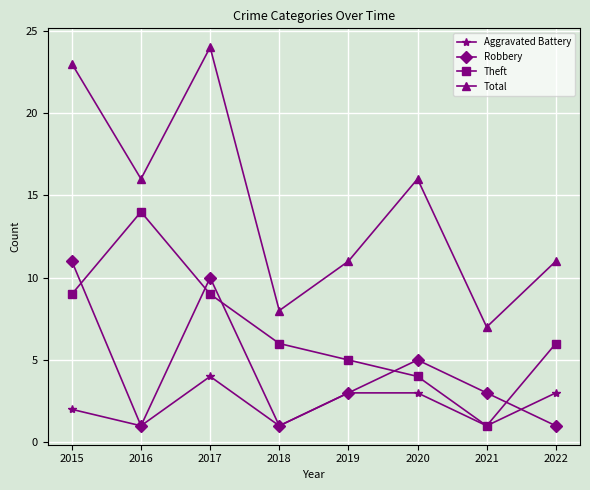

How many lines are shown in the chart?

4